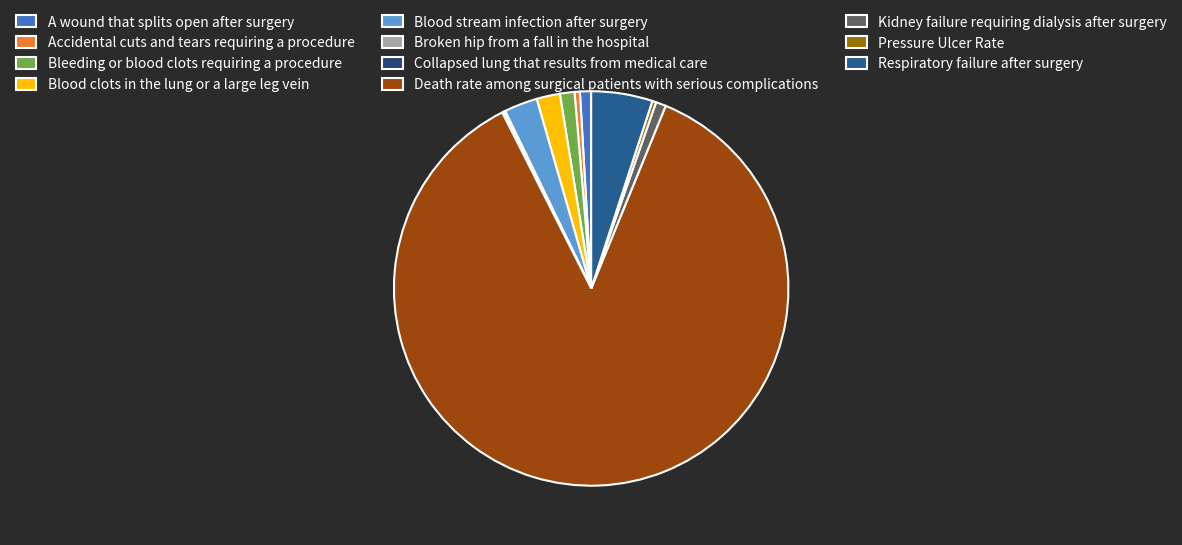

What is the largest slice in the pie chart?

Death rate among surgical patients with serious complications